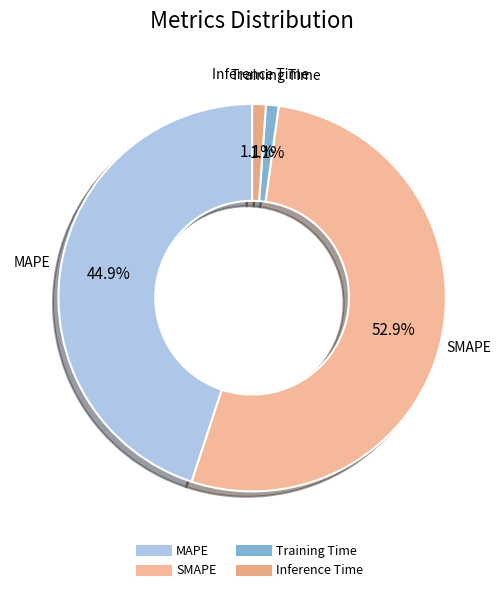

Is it true that MAPE is 45% of the pie?

True